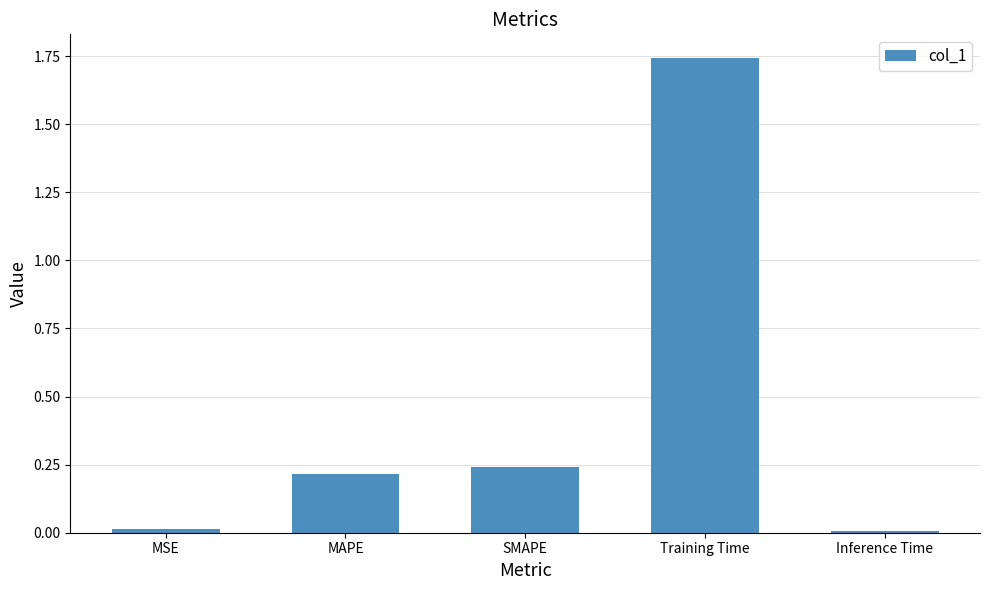

Between Inference Time and SMAPE, which is larger?

SMAPE